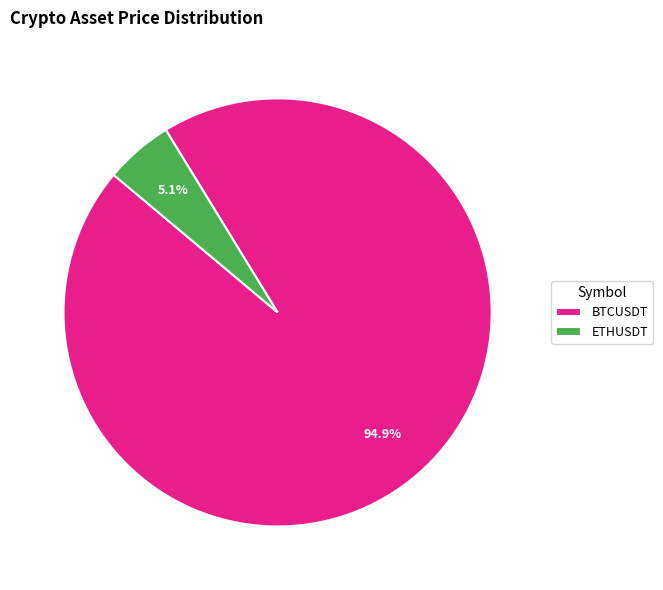

Do BTCUSDT and ETHUSDT together represent more than half of the pie?

Yes